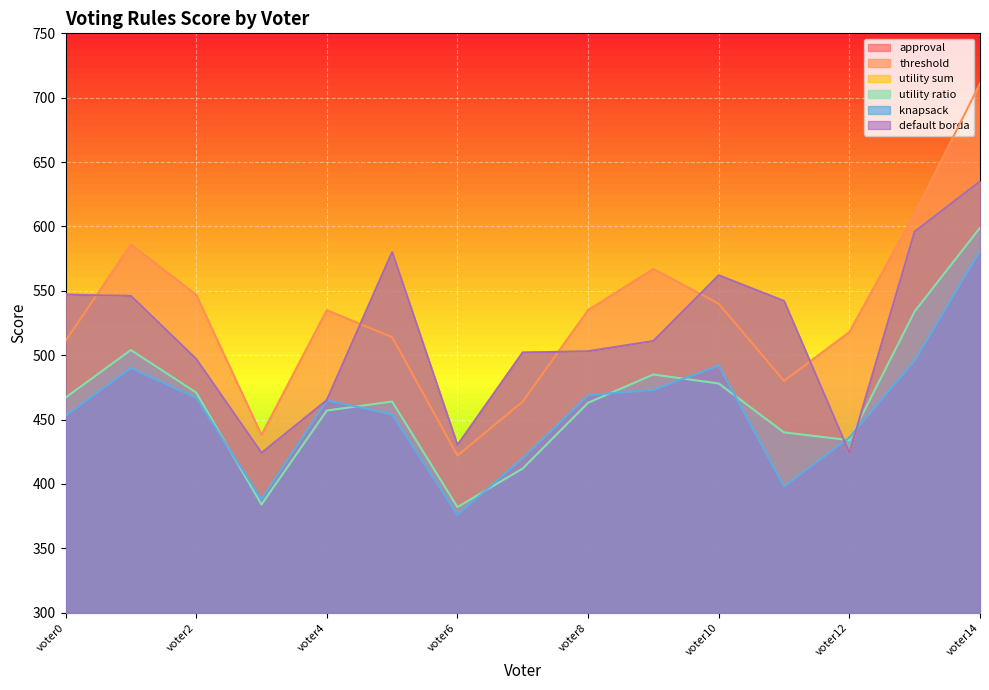

How many data points in utility ratio are less than 464?

7